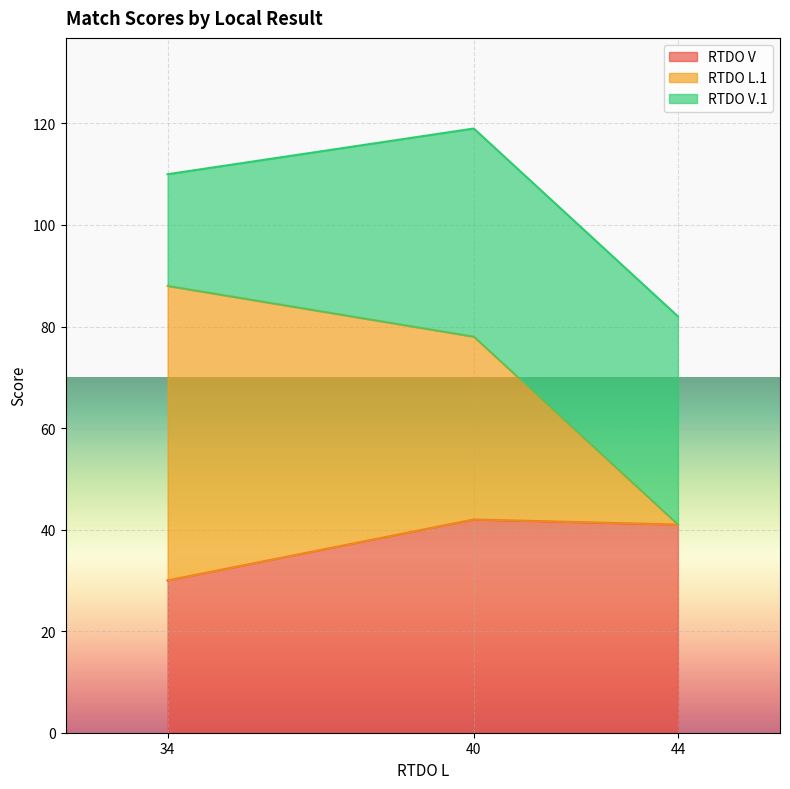

The RTDO L.1 series shows 136 at 34. True or false?

False